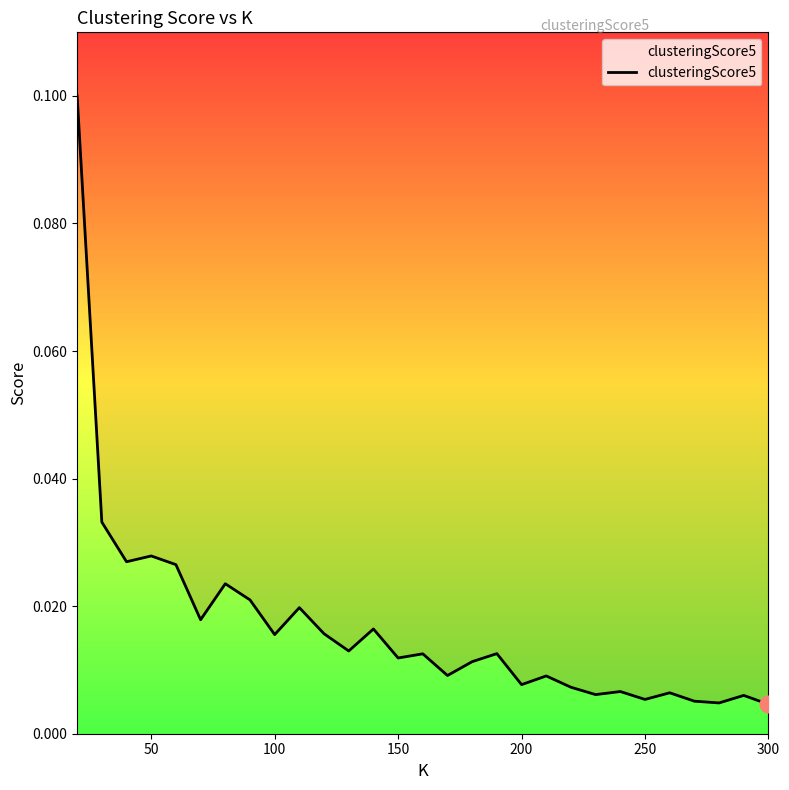

What is the greatest value displayed?

0.1